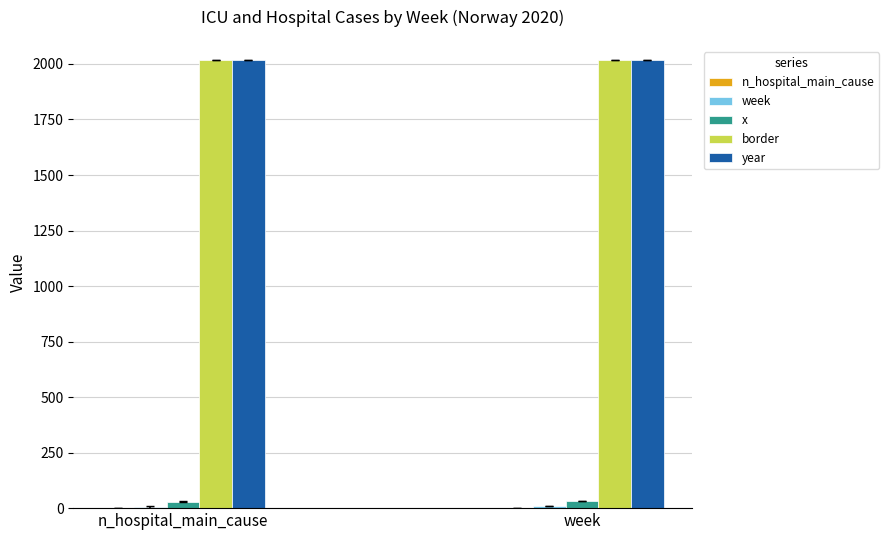

True or false: year has a value of 2020.0 at n_hospital_main_cause.

True